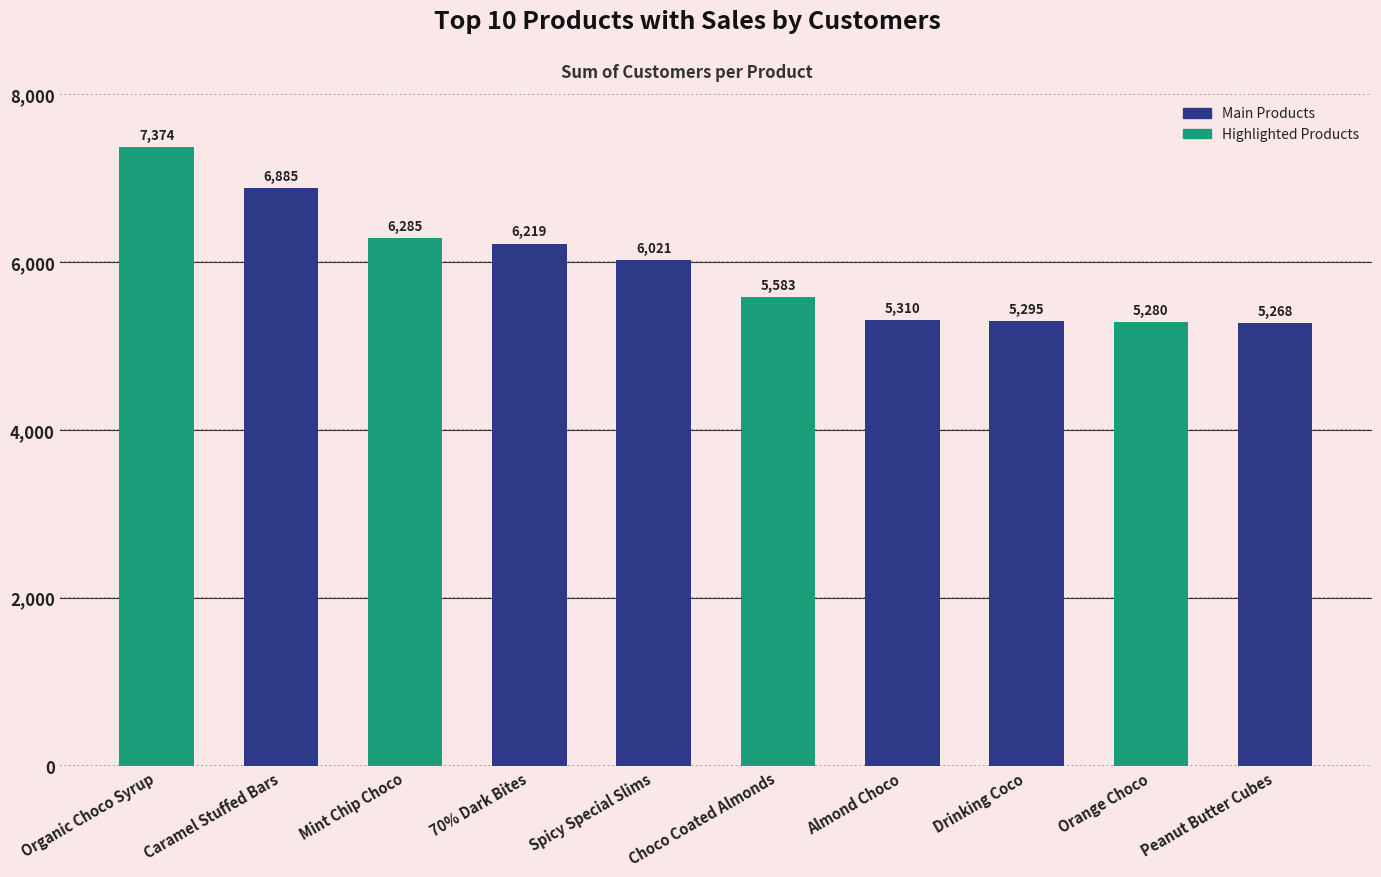

Which category has the lowest value across all series?

Peanut Butter Cubes